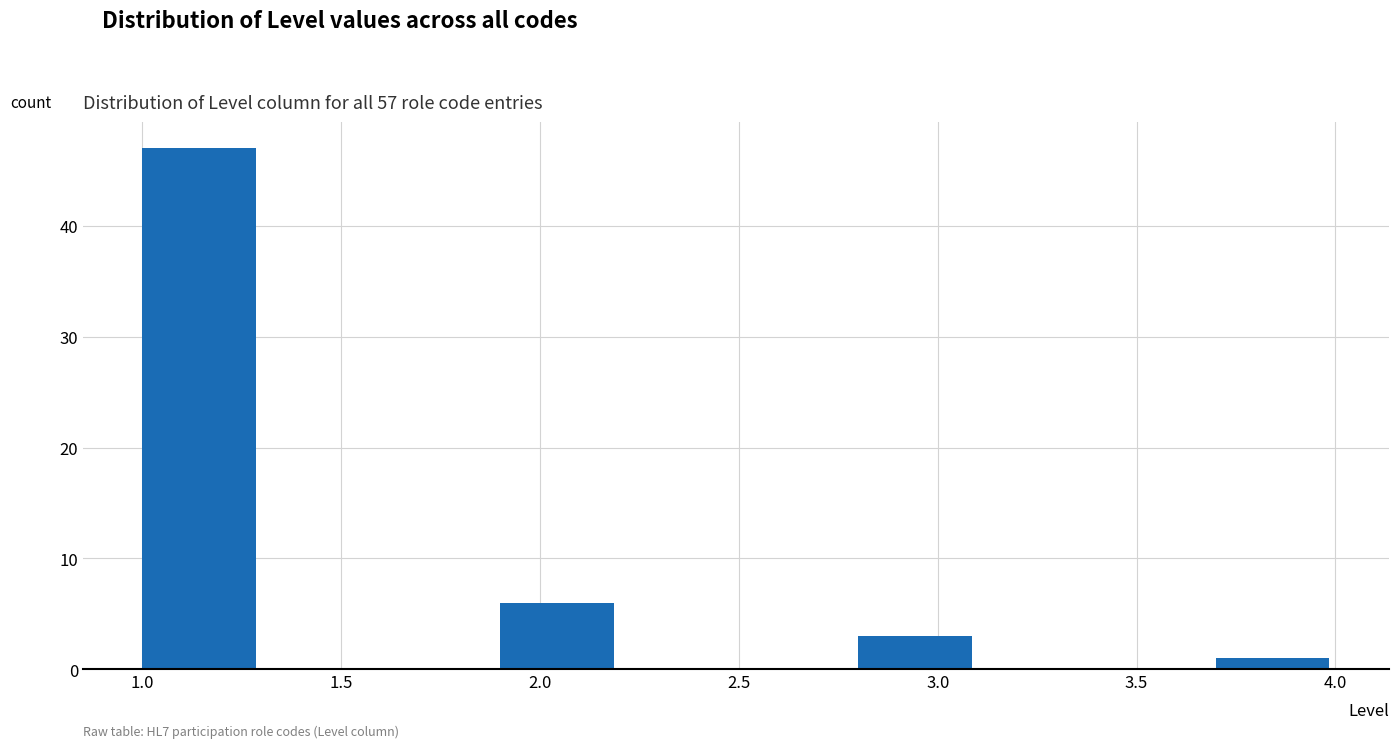

Which range on the x-axis has the tallest bar?

1.0 to 1.3